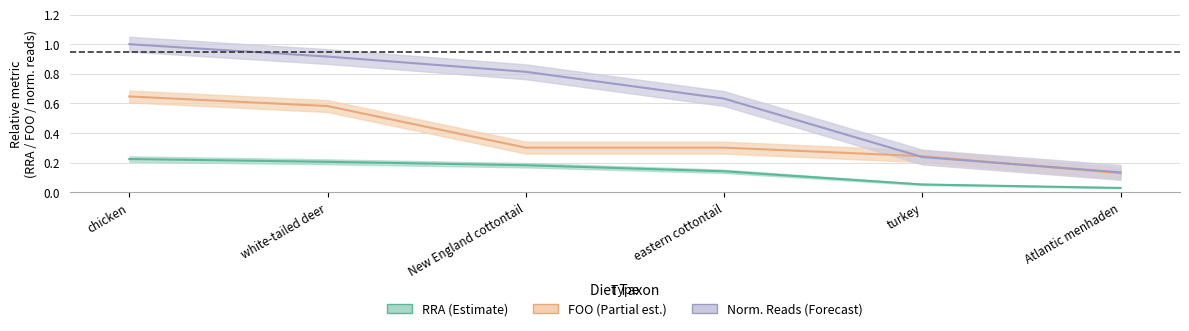

What is the difference between the second highest and minimum values in the FOO series?

0.5